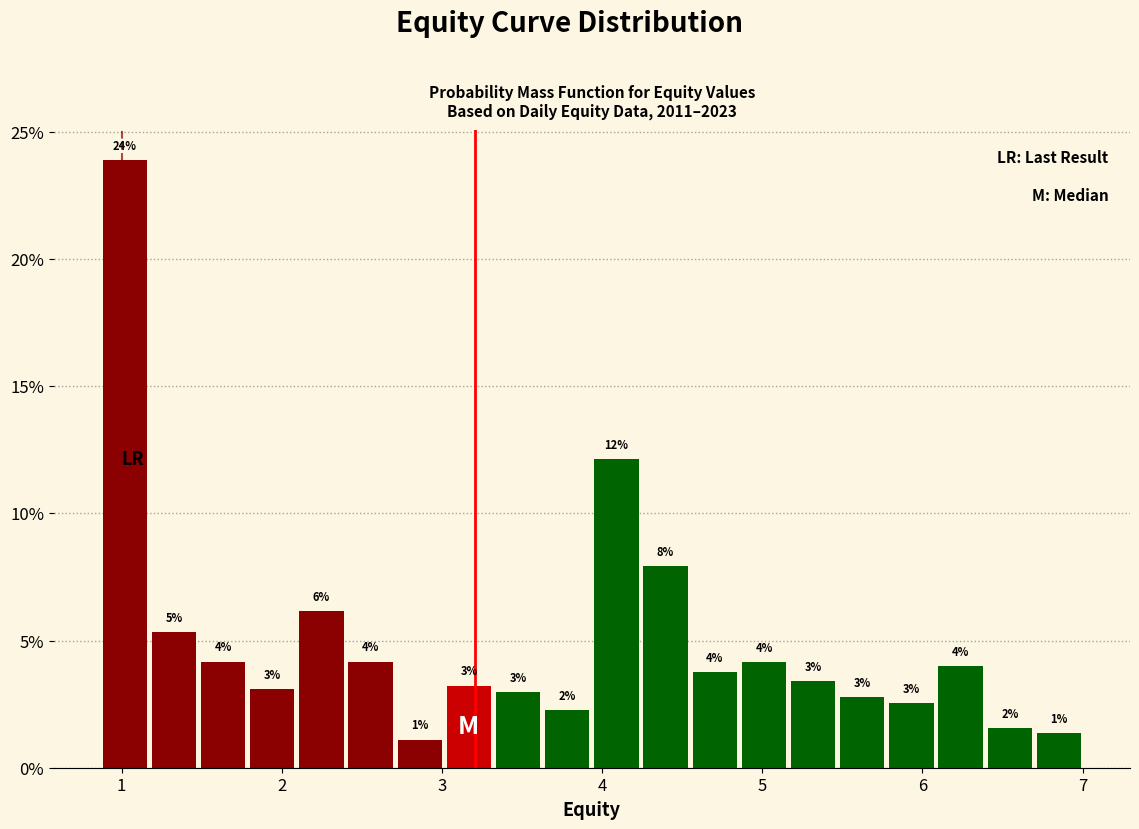

Read against the x-axis, roughly where is the centre of the tallest bar?

1.0